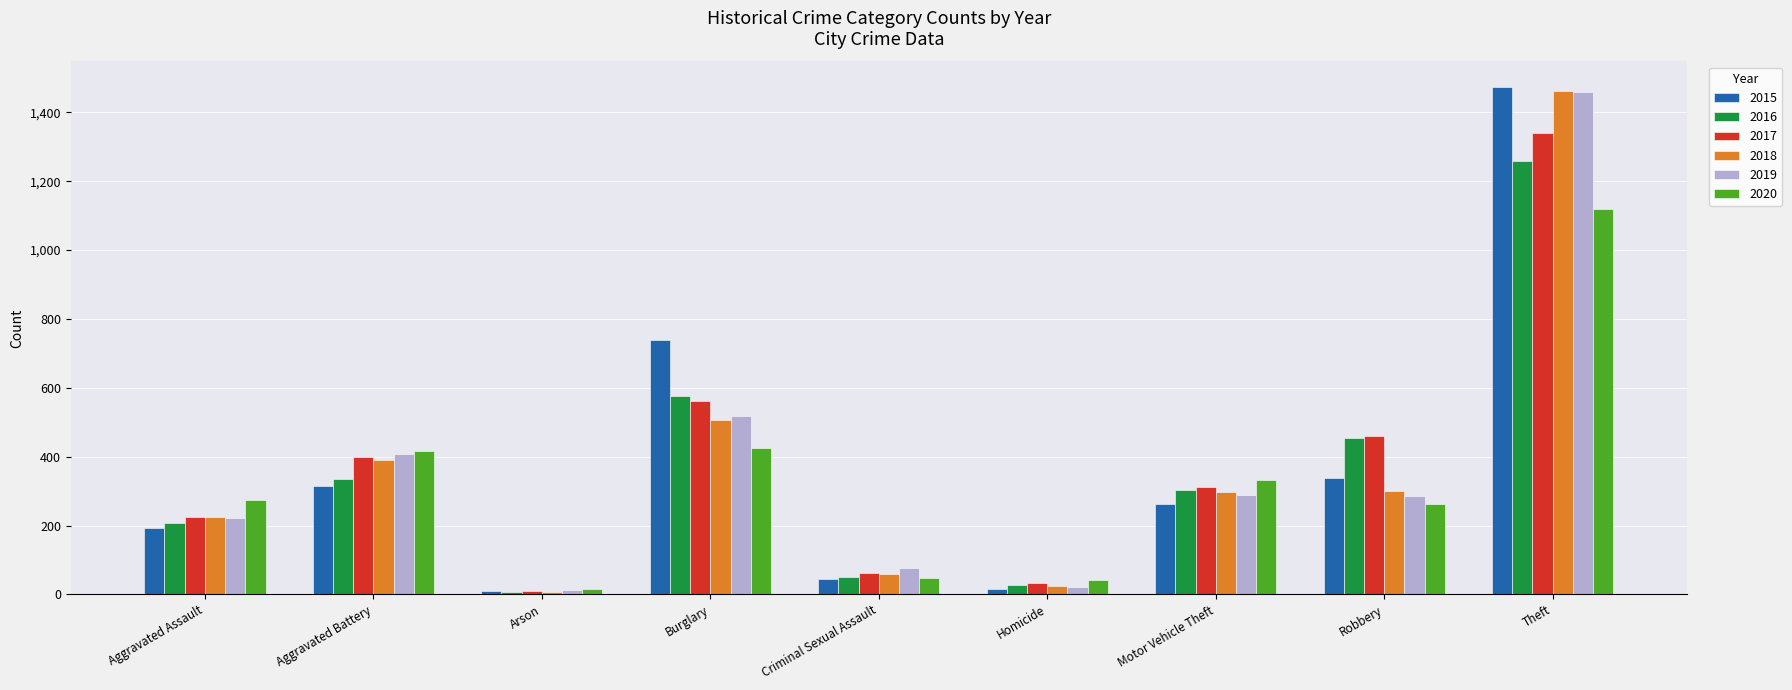

What is the label of the 8th bar from the left?

Robbery